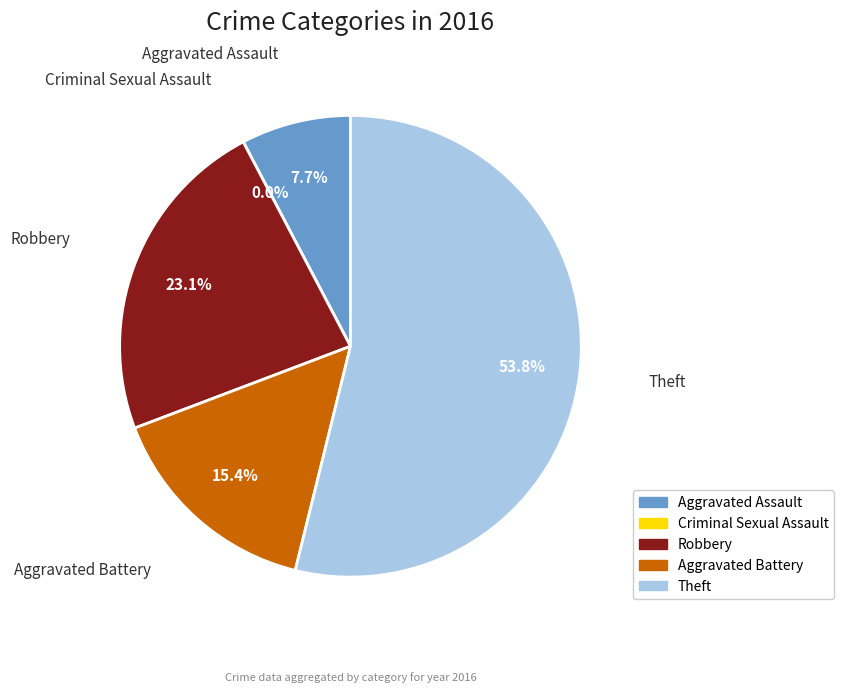

What is the change in value from Aggravated Assault to Robbery?

+2